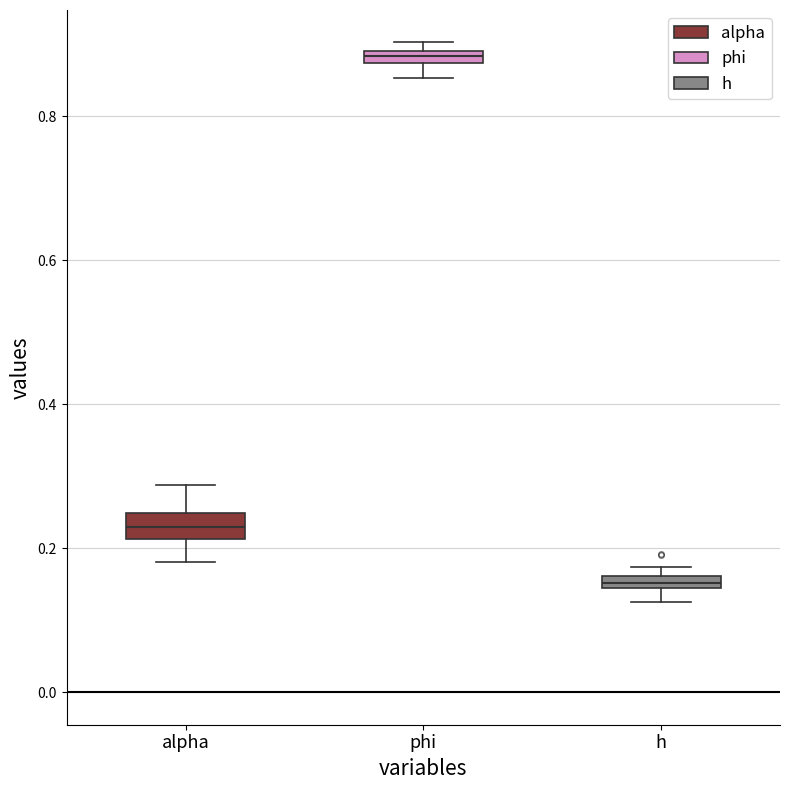

Where is the lower edge of the box for alpha on the y-axis? The values are not printed on the chart, so give them approximately, as read against the axis.

0.22